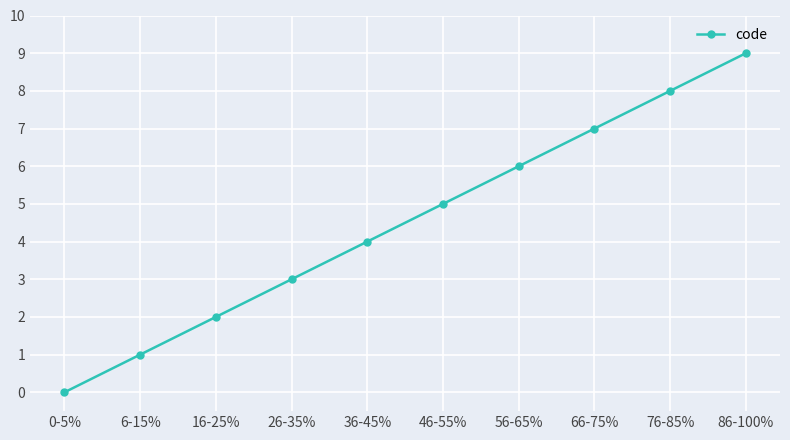

What is the ratio of the value at 56-65% to the value at 36-45%?

1.5